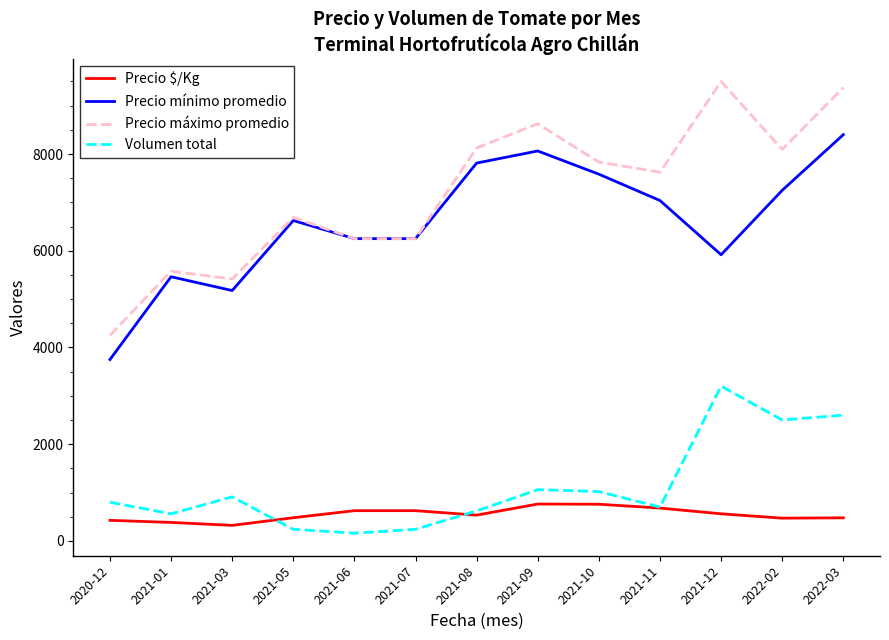

True or false: Precio mínimo promedio has a value of 11604 at 2021-11.

False